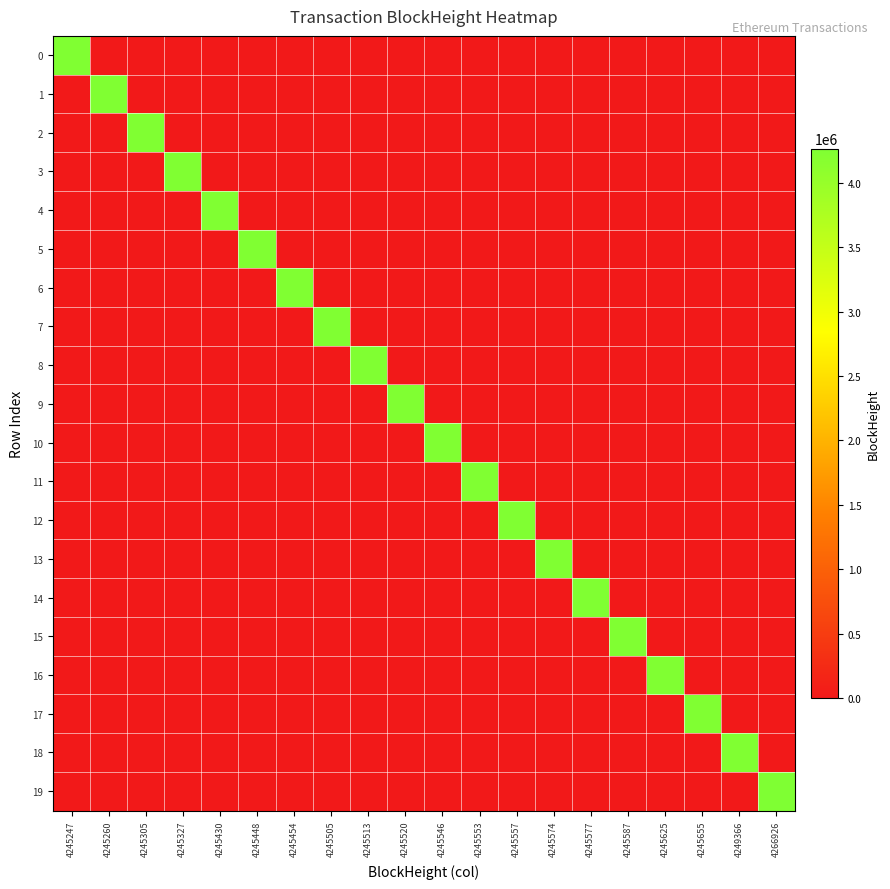

What is the total value across all series at 4245574?

4245574